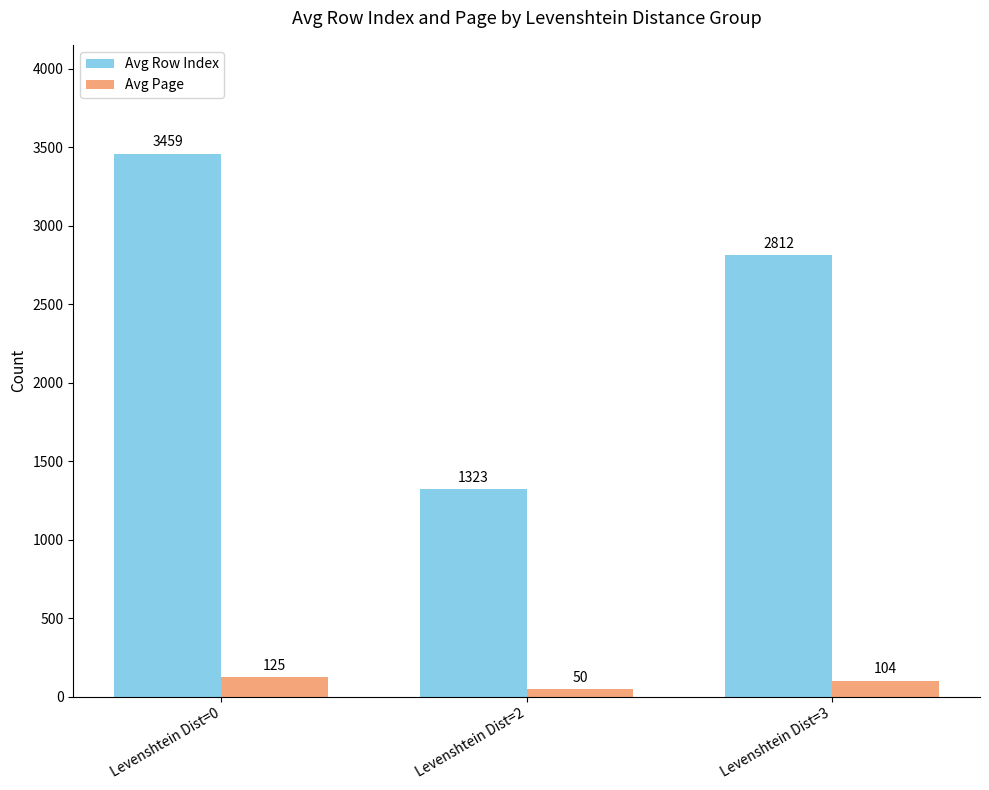

What is the value of the Avg Page bar at the 1st from the left?

125